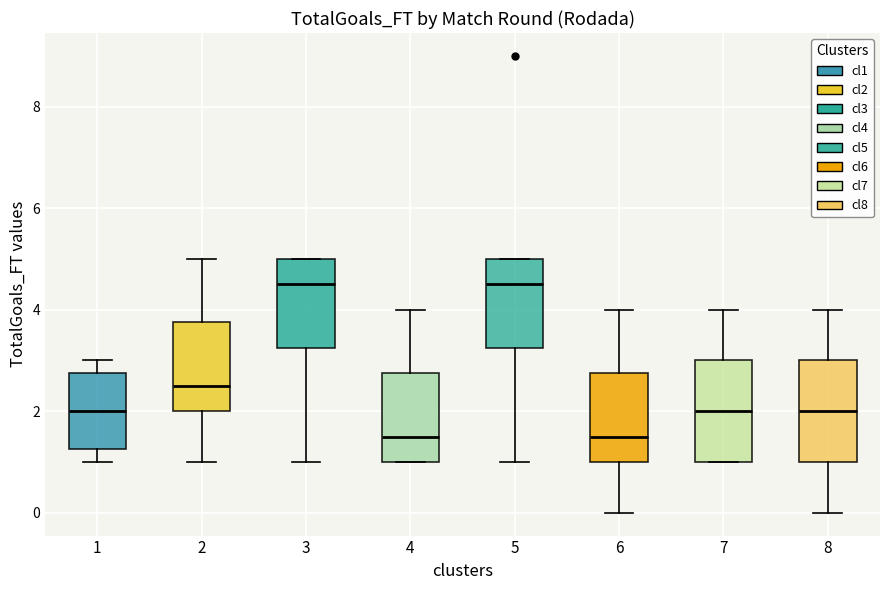

Reading left to right, transcribe this box plot: for each box, give where its median line is, the range the box spans, and where its two whiskers end, as read against the y-axis. The values are not printed on the chart, so give them approximately, as read against the axis.

1: median 2.0, box 1.2 to 2.8, whiskers 1.0 to 3.0
2: median 2.6, box 2.0 to 3.8, whiskers 1.0 to 5.0
3: median 4.6, box 3.2 to 5.0, whiskers 1.0 to 5.0
4: median 1.6, box 1.0 to 2.8, whiskers 1.0 to 4.0
5: median 4.6, box 3.2 to 5.0, whiskers 1.0 to 5.0
6: median 1.6, box 1.0 to 2.8, whiskers 0.0 to 4.0
7: median 2.0, box 1.0 to 3.0, whiskers 1.0 to 4.0
8: median 2.0, box 1.0 to 3.0, whiskers 0.0 to 4.0